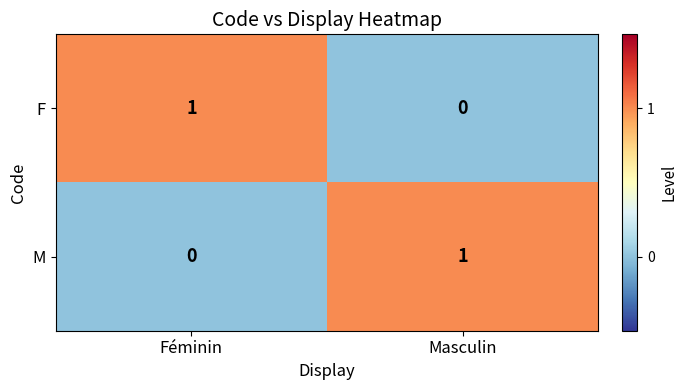

The F series shows 0 at Masculin. True or false?

True